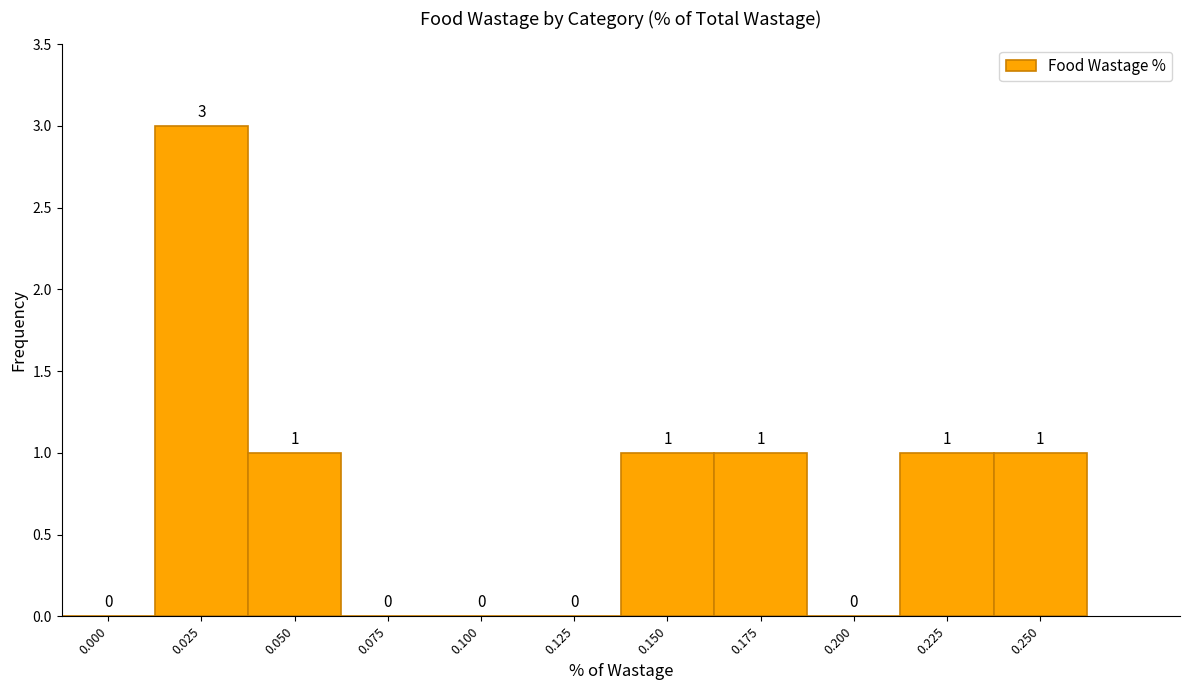

Reading right to left, list all the values displayed in this chart.

0.250=1	0.225=1	0.200=0	0.175=1	0.150=1	0.125=0	0.100=0	0.075=0	0.050=1	0.025=3	0.000=0